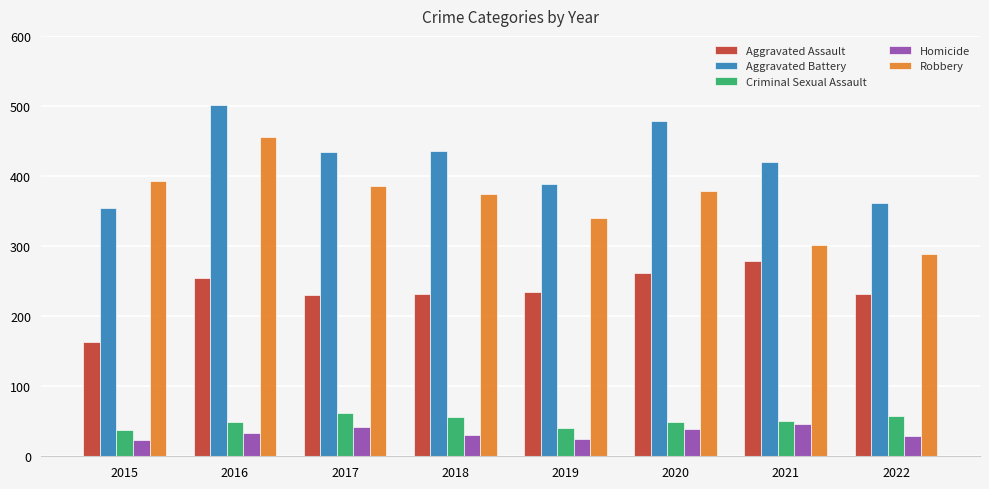

List the series in order of their peak value, highest first.

Aggravated Battery, Robbery, Aggravated Assault, Criminal Sexual Assault, Homicide